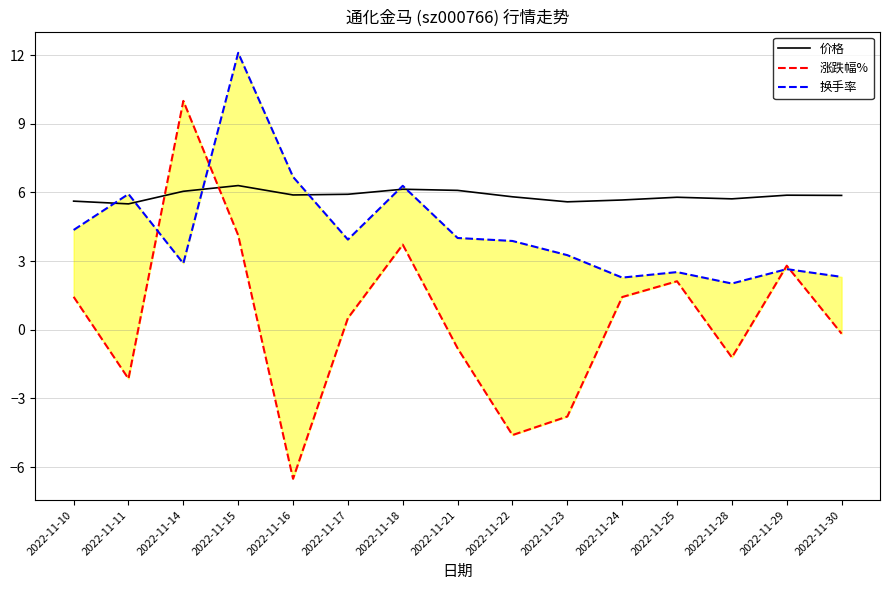

What is the total value across all series at 2022-11-16?

6.1